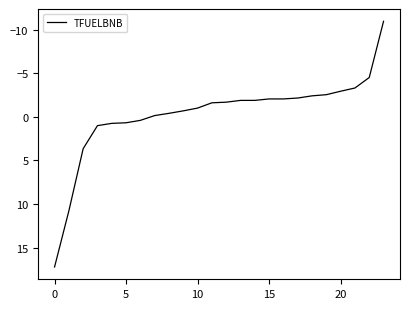

Count the number of data series in this chart.

1